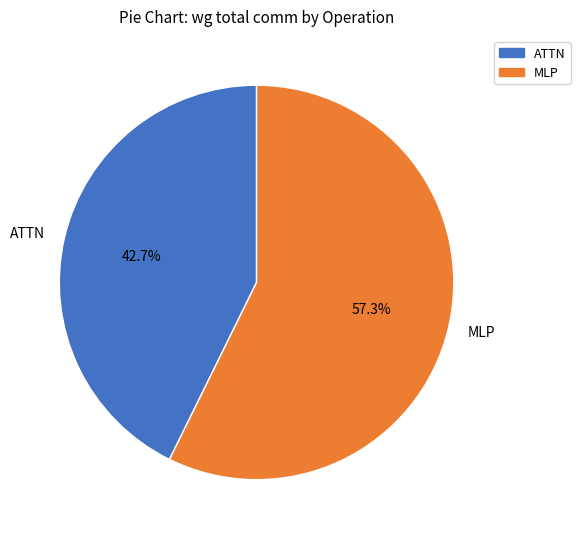

Which slice represents more than half of the pie?

MLP